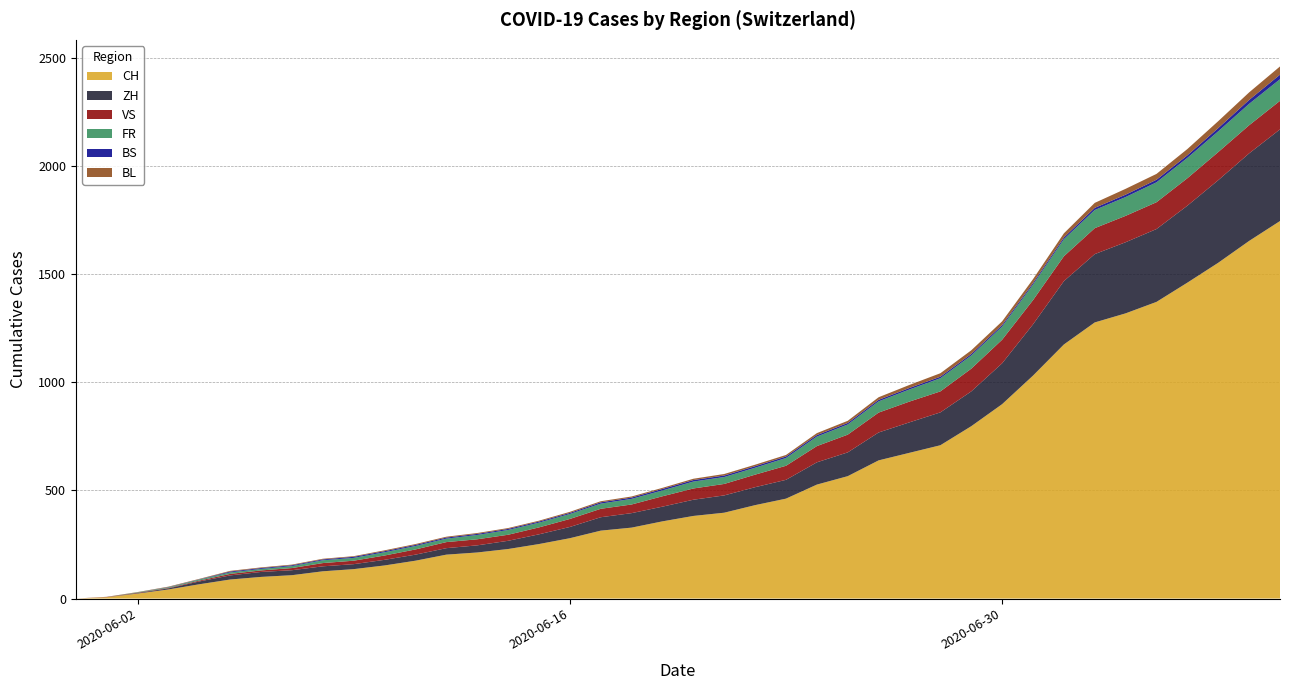

Reading left to right, extract all data points from this chart.

CH: 0	6	23	42	66	88	100	108	126	136	153	175	203	213	229	252	279	314	328	357	382	397	432	462	527	566	639	674	709	797	899	1031	1175	1277	1319	1372	1461	1553	1654	1746
ZH: 0	0	2	5	13	19	23	23	23	23	26	28	30	33	38	45	52	62	67	68	75	80	83	87	103	110	129	141	152	161	189	237	293	316	329	337	356	382	405	424
VS: 0	1	2	2	4	7	7	10	15	16	20	24	28	28	28	32	37	39	40	48	52	53	58	65	75	82	92	96	97	105	109	112	115	120	122	124	127	130	130	132
FR: 0	0	2	3	5	7	7	9	13	13	15	16	16	20	22	22	23	24	26	27	32	32	32	36	44	47	52	56	61	61	61	72	79	84	87	92	94	96	99	100
BS: 0	0	0	1	1	4	4	4	4	5	5	5	5	5	5	5	5	6	6	7	7	7	7	7	7	7	7	7	7	7	7	7	8	10	11	12	12	15	18	21
BL: 0	1	1	2	2	3	3	3	3	3	4	4	4	4	4	4	5	5	5	5	6	7	7	7	9	10	12	14	16	17	17	18	19	23	27	27	29	32	35	38